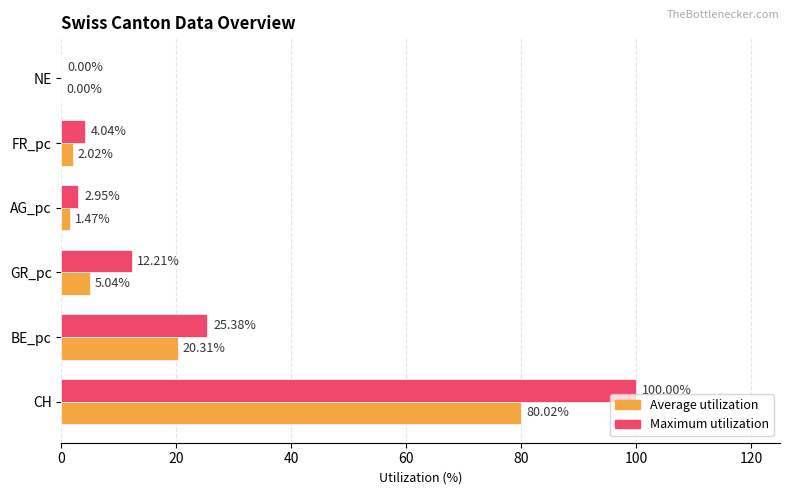

What is the average value of the Average utilization series?

18.1